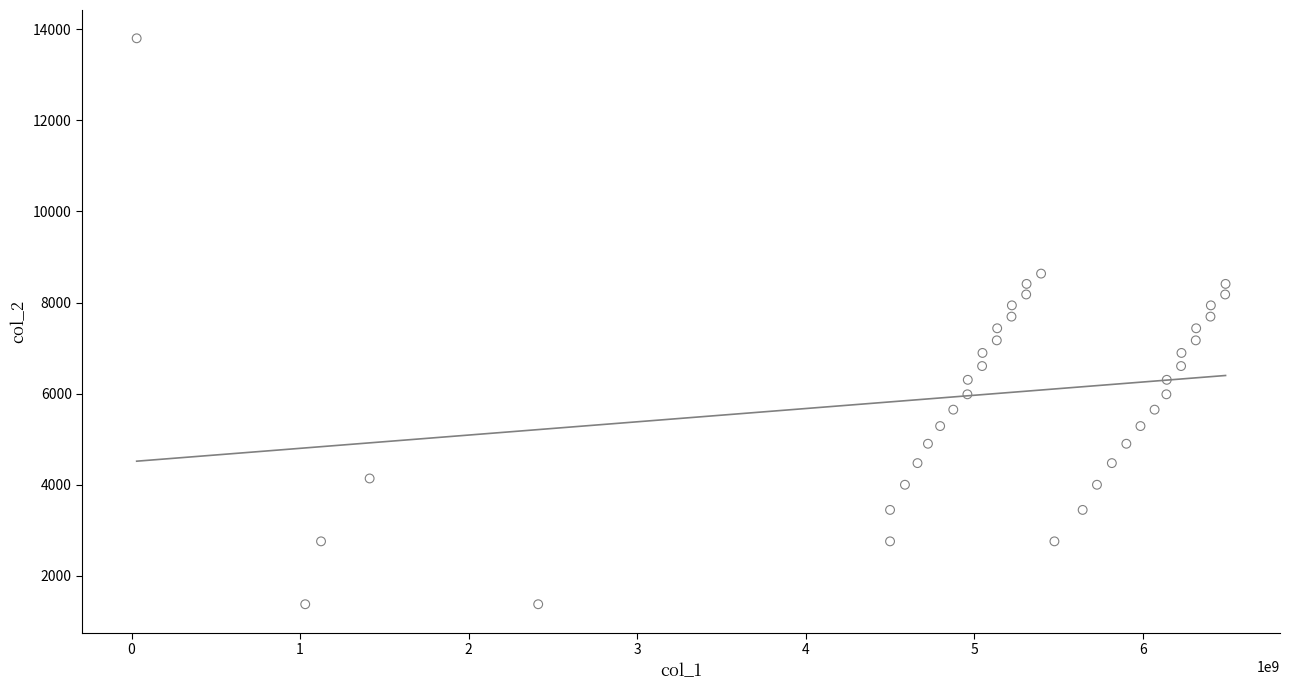

What is the range of Y values (max minus min)?

12420